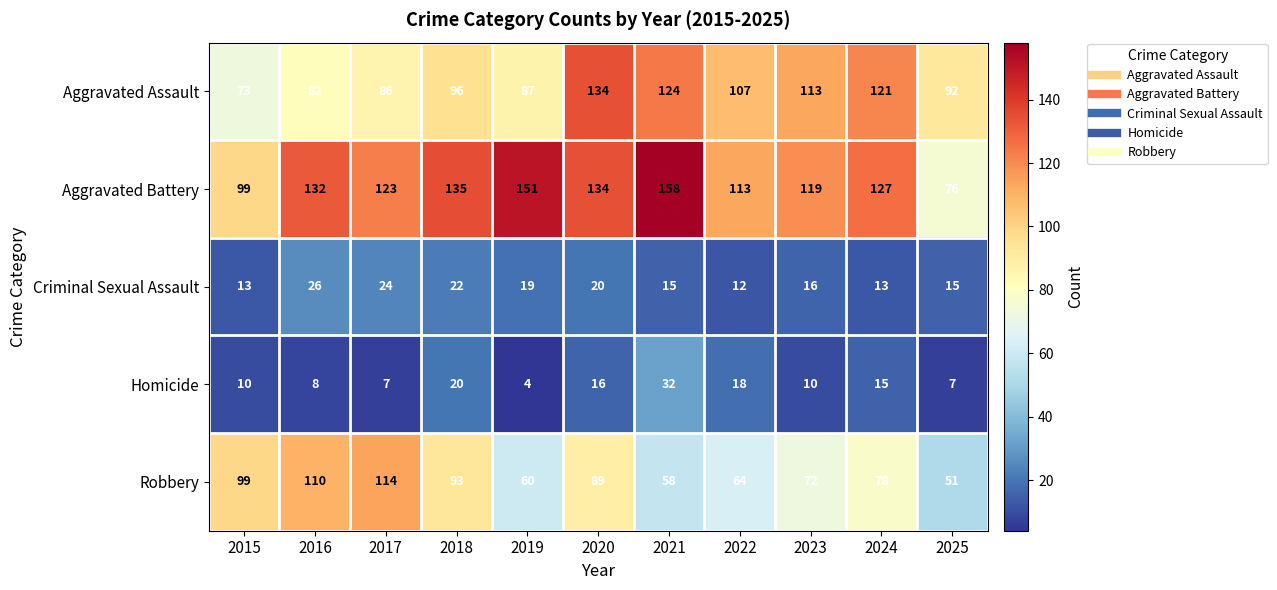

Is the value of Aggravated Assault at 2017 greater than the value of Homicide at 2024?

Yes